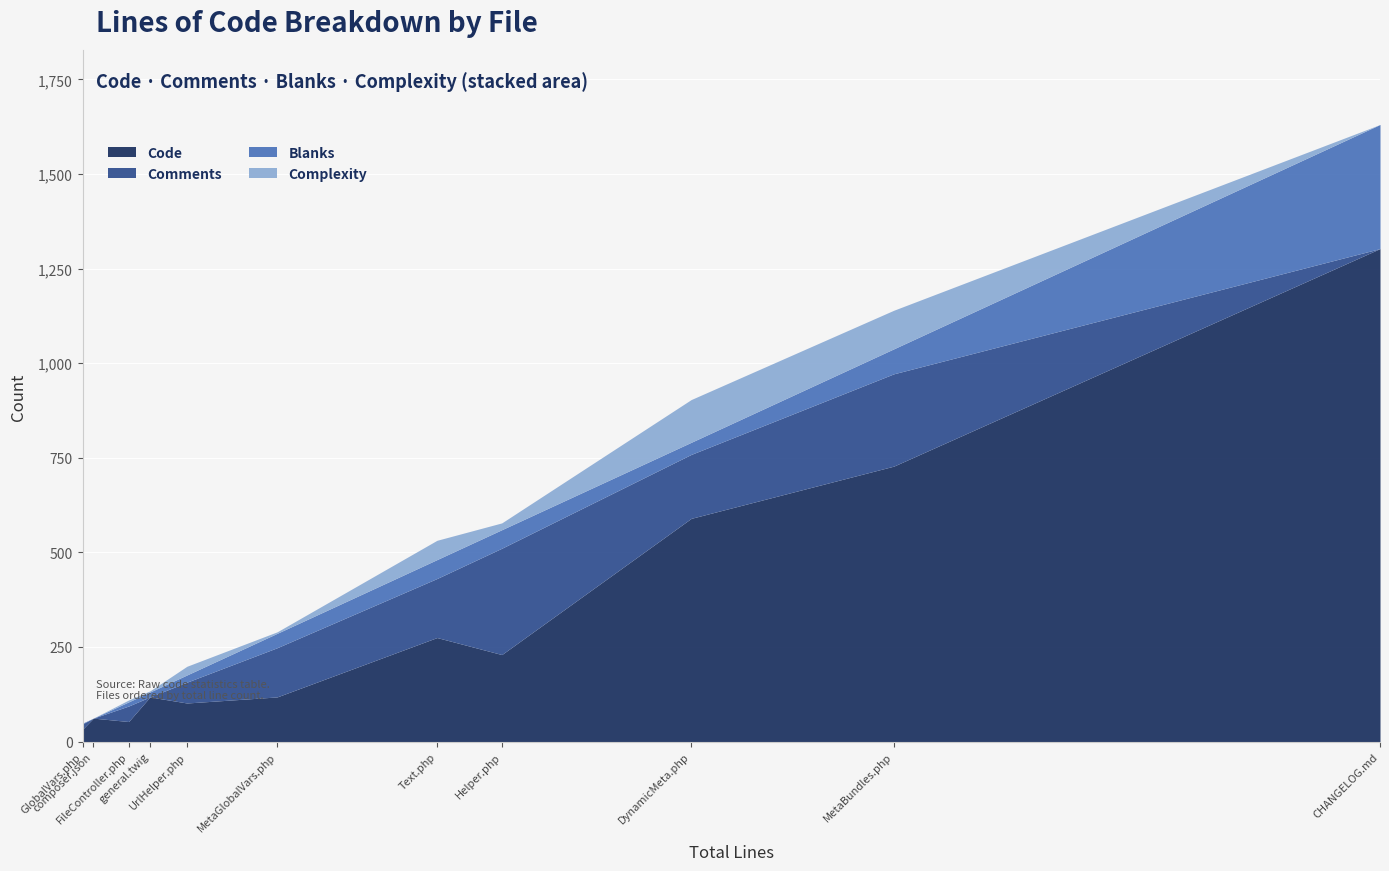

Where is Complexity nearest to the value 56?

Text.php